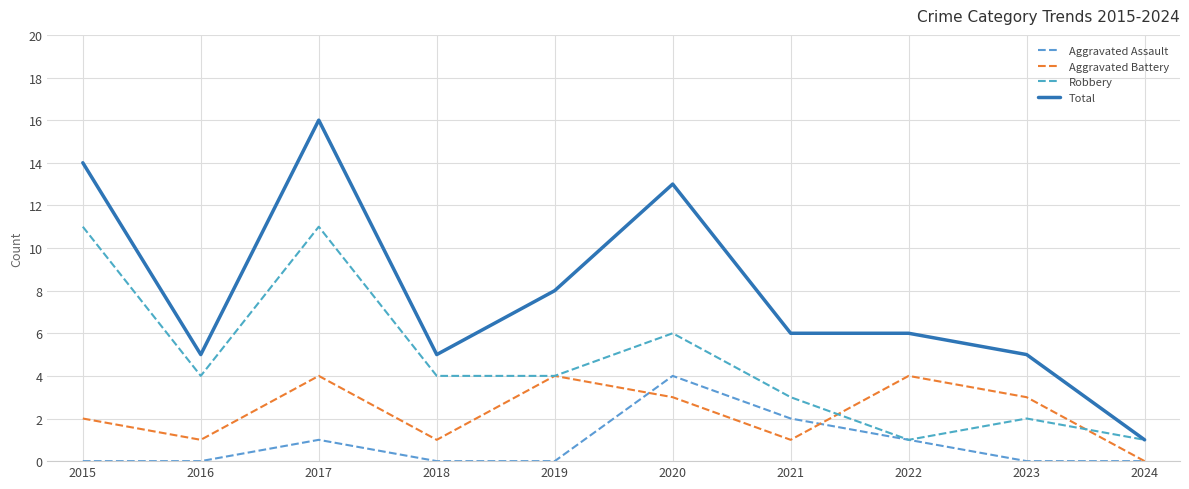

Reading left to right, list all the values displayed in this chart.

Aggravated Assault: 2015=0	2016=0	2017=1	2018=0	2019=0	2020=4	2021=2	2022=1	2023=0	2024=0
Aggravated Battery: 2015=2	2016=1	2017=4	2018=1	2019=4	2020=3	2021=1	2022=4	2023=3	2024=0
Robbery: 2015=11	2016=4	2017=11	2018=4	2019=4	2020=6	2021=3	2022=1	2023=2	2024=1
Total: 2015=14	2016=5	2017=16	2018=5	2019=8	2020=13	2021=6	2022=6	2023=5	2024=1